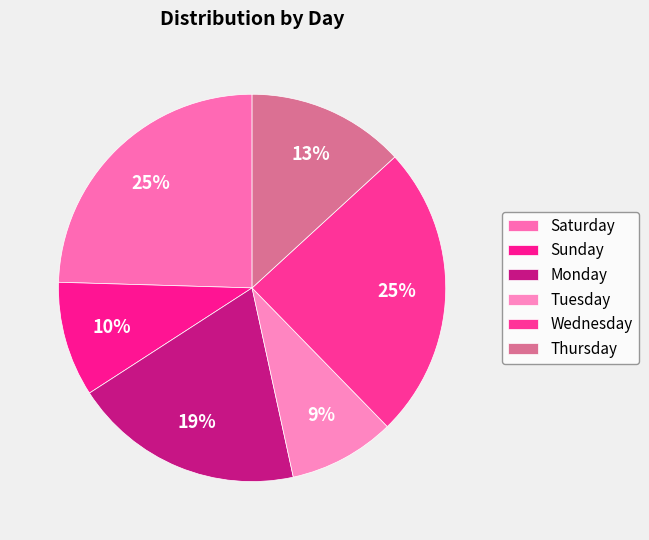

Is the sum of Monday and Tuesday greater than half?

No